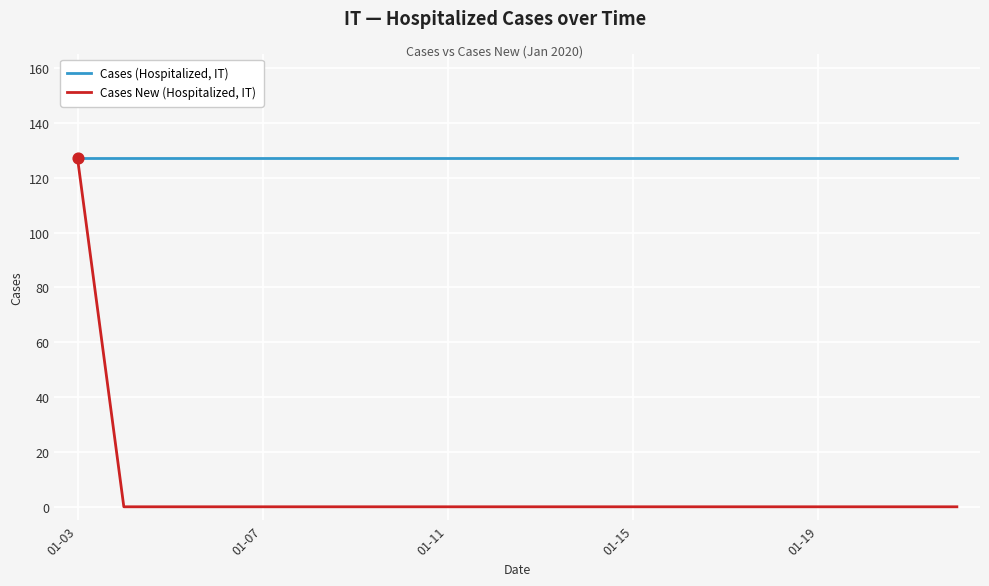

Rank the series by their average value, from highest to lowest.

Cases (Hospitalized, IT), Cases New (Hospitalized, IT)